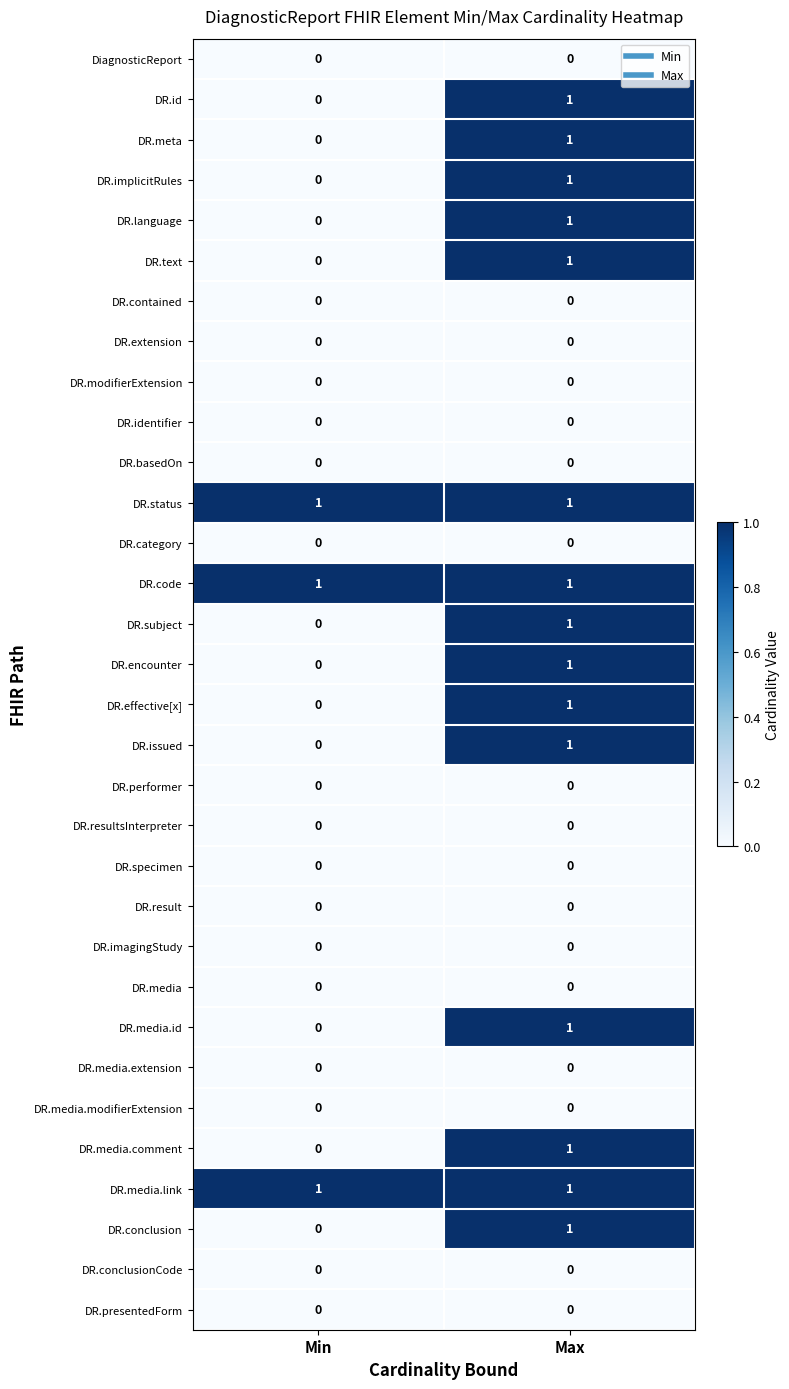

The value of DR.code at Min is 1. True or false?

True